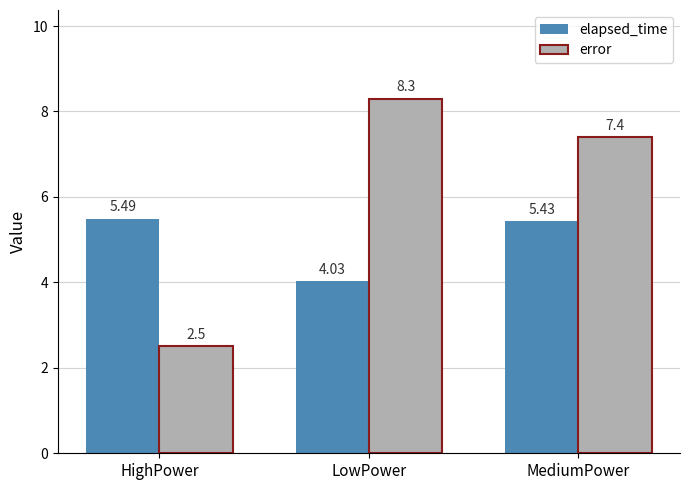

What is the label of the 2nd bar from the right?

LowPower